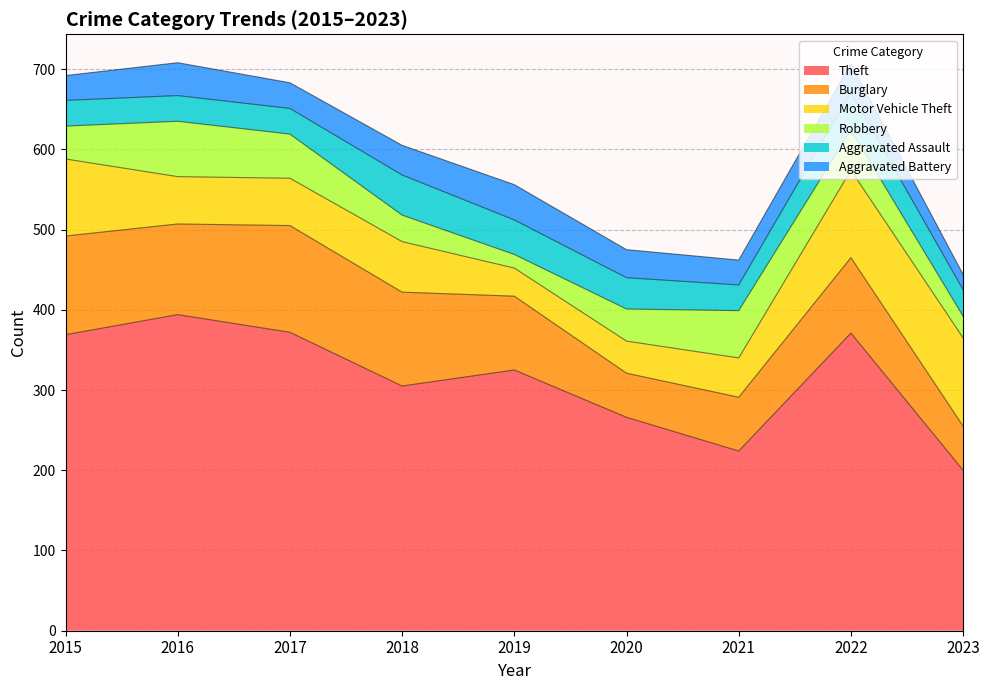

At which category does Theft reach its first local valley?

2018